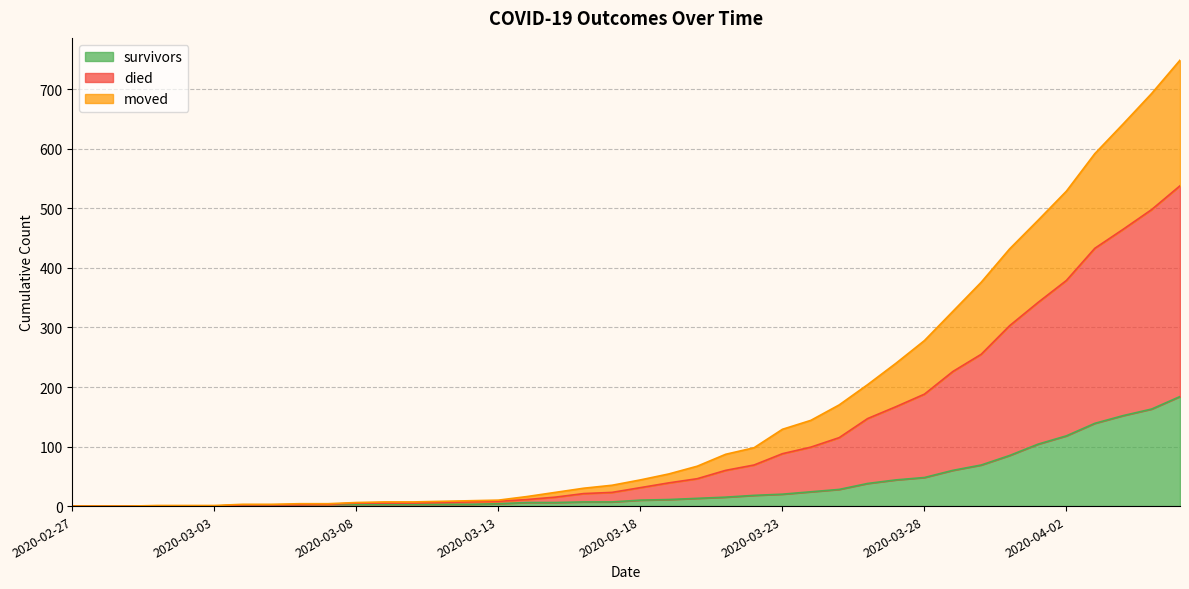

The value of survivors at 2020-03-28 is 77. True or false?

False